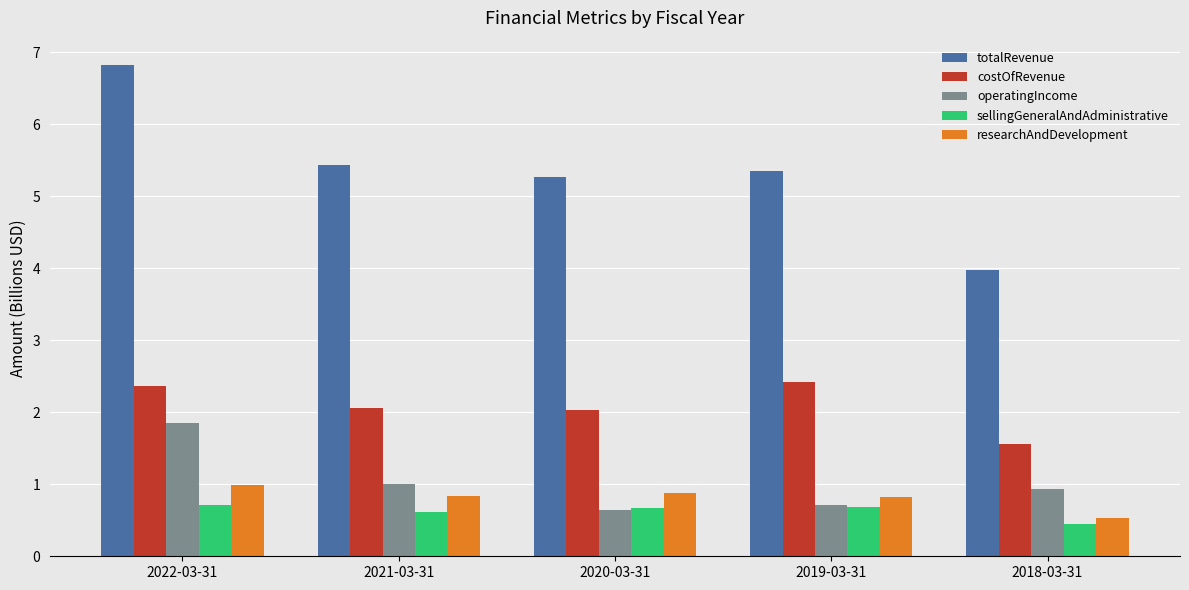

What is the sum of all researchAndDevelopment values?

4.1